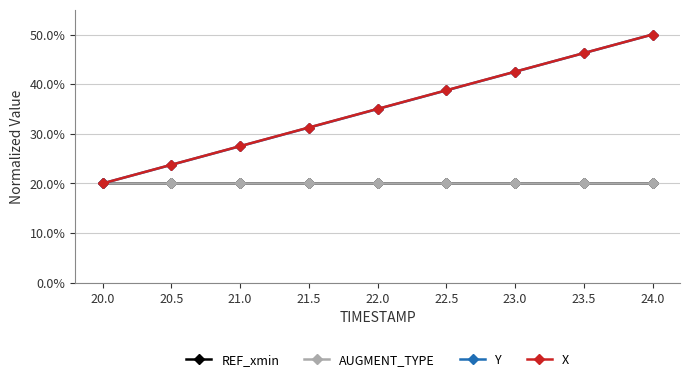

Which series has the largest total across all categories?

X